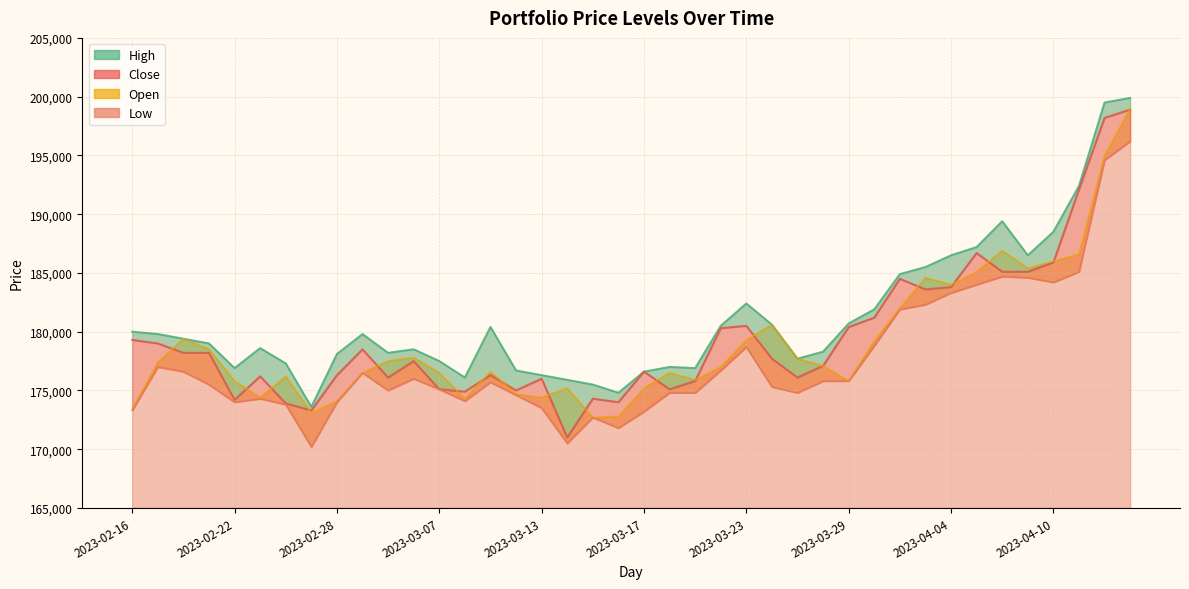

What is the label of the 11th point from the left?

2023-03-03